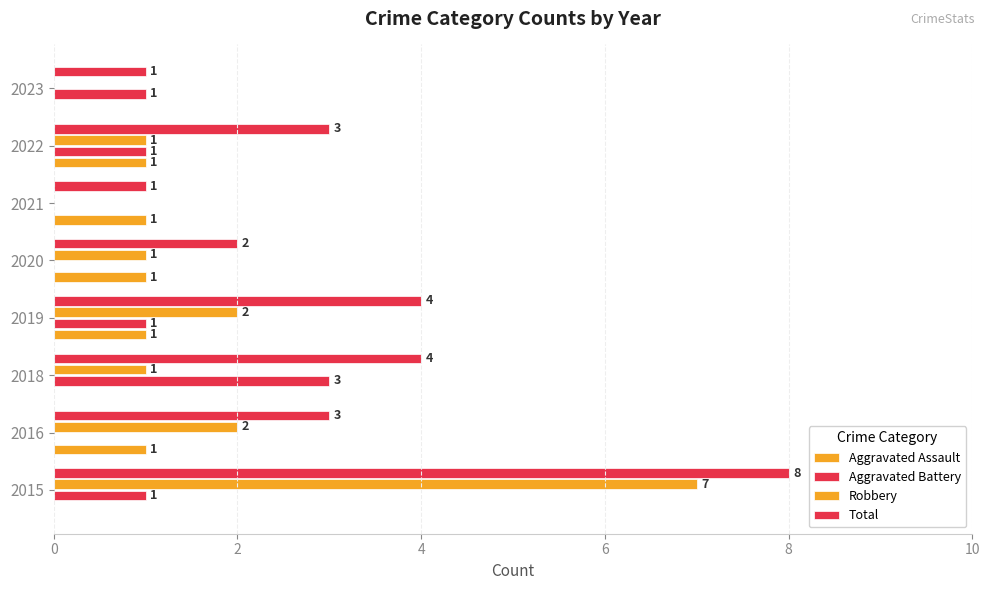

How many positive values does the Robbery series have?

6